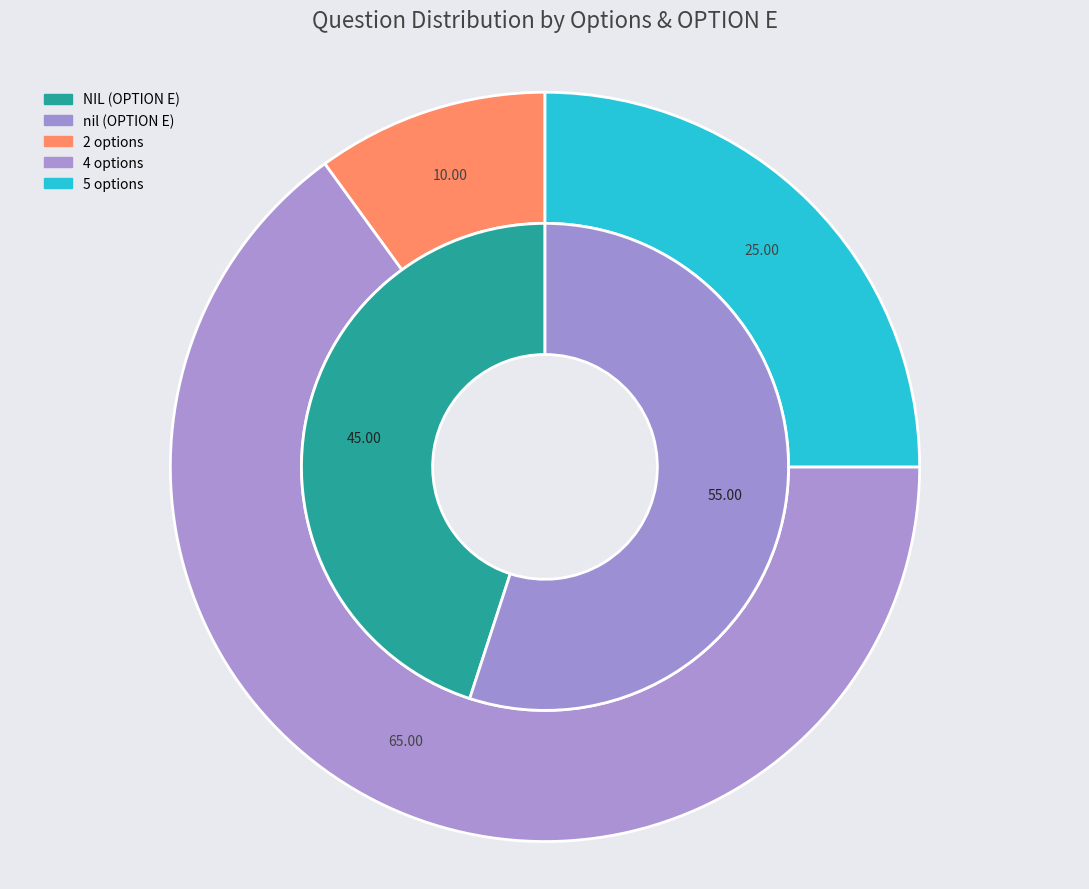

Which category has the biggest portion of the pie?

nil